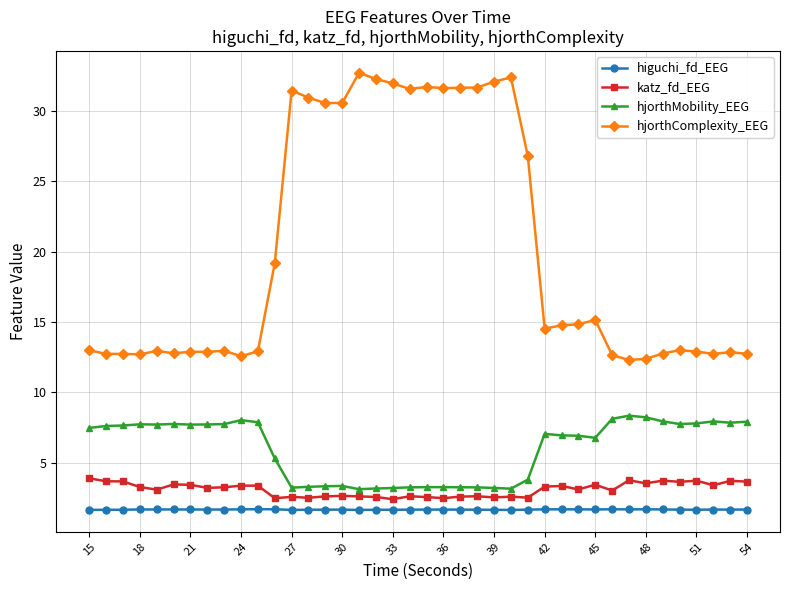

Rank the series by their maximum value, from highest to lowest.

hjorthComplexity_EEG, hjorthMobility_EEG, katz_fd_EEG, higuchi_fd_EEG